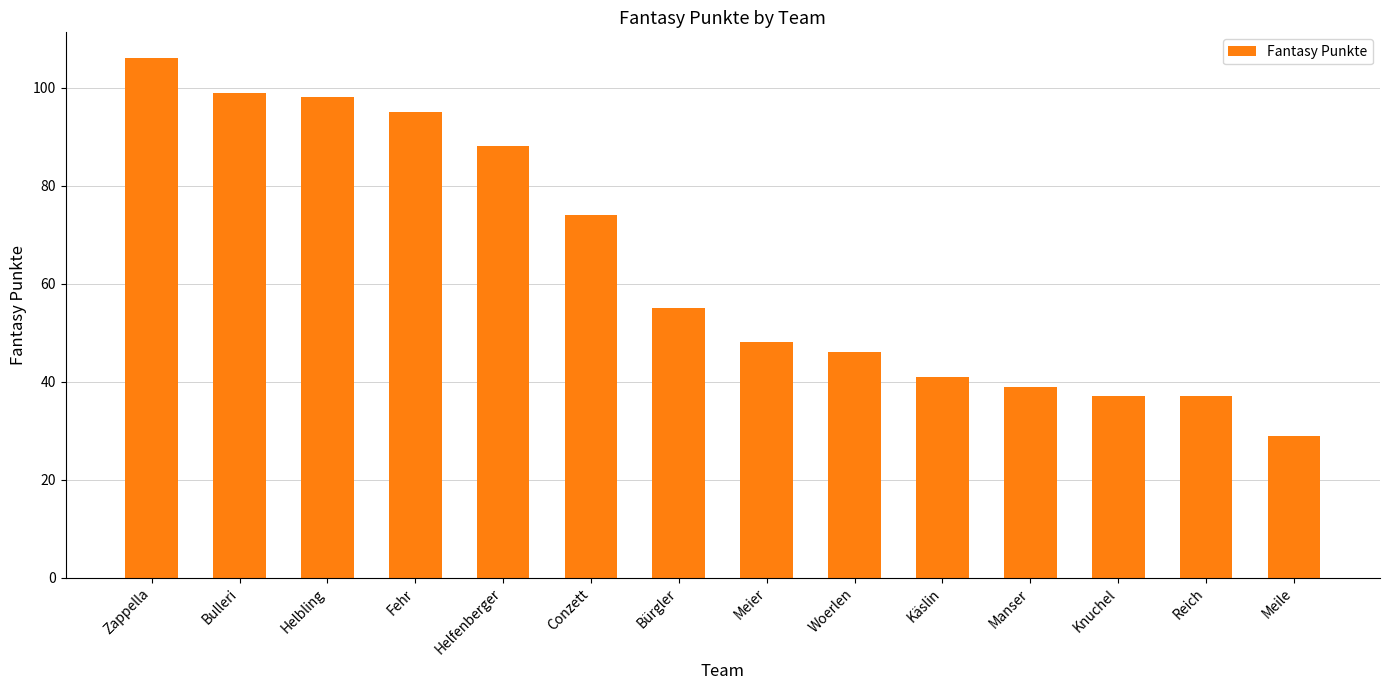

What is the change in value from Helfenberger to Conzett?

-14